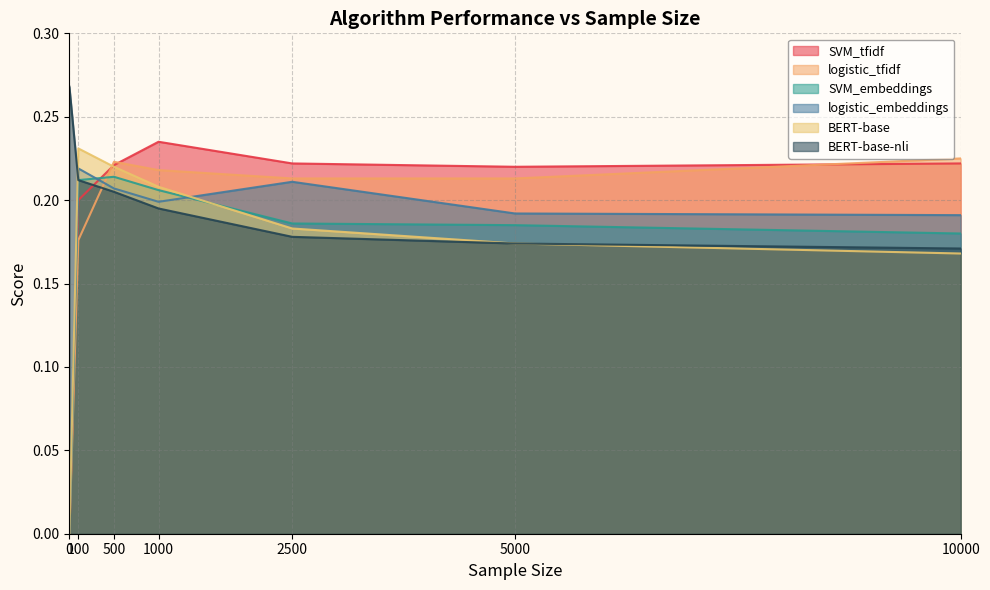

At which label is BERT-base-nli closest to 0?

10000